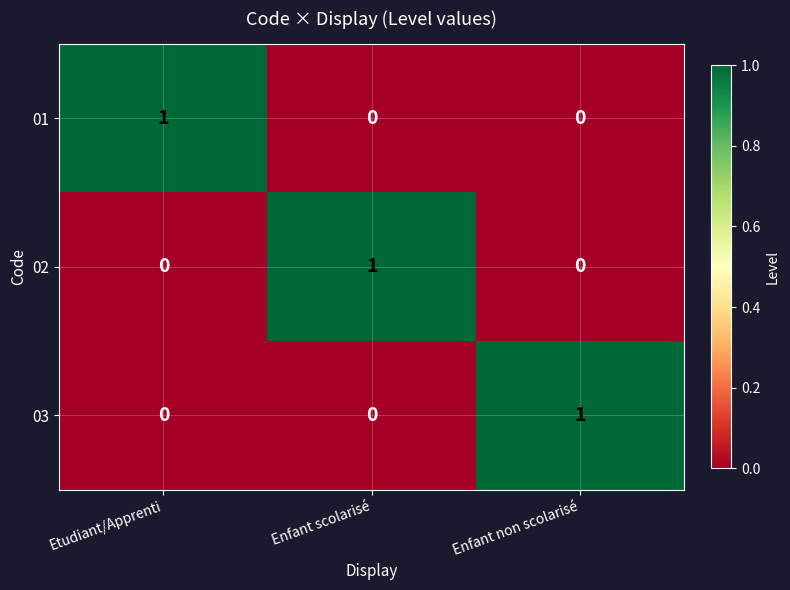

How many data points does each series have?

3